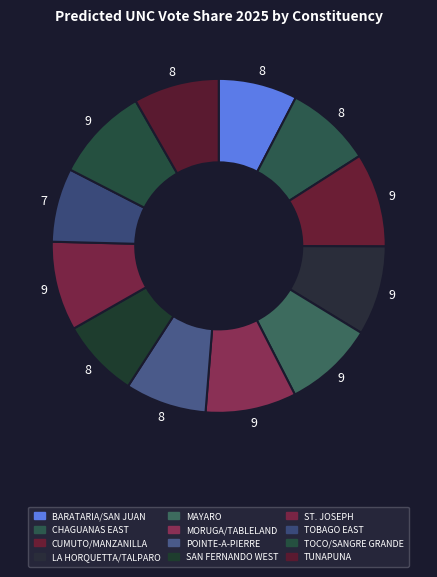

How many slices are in this pie chart?

12